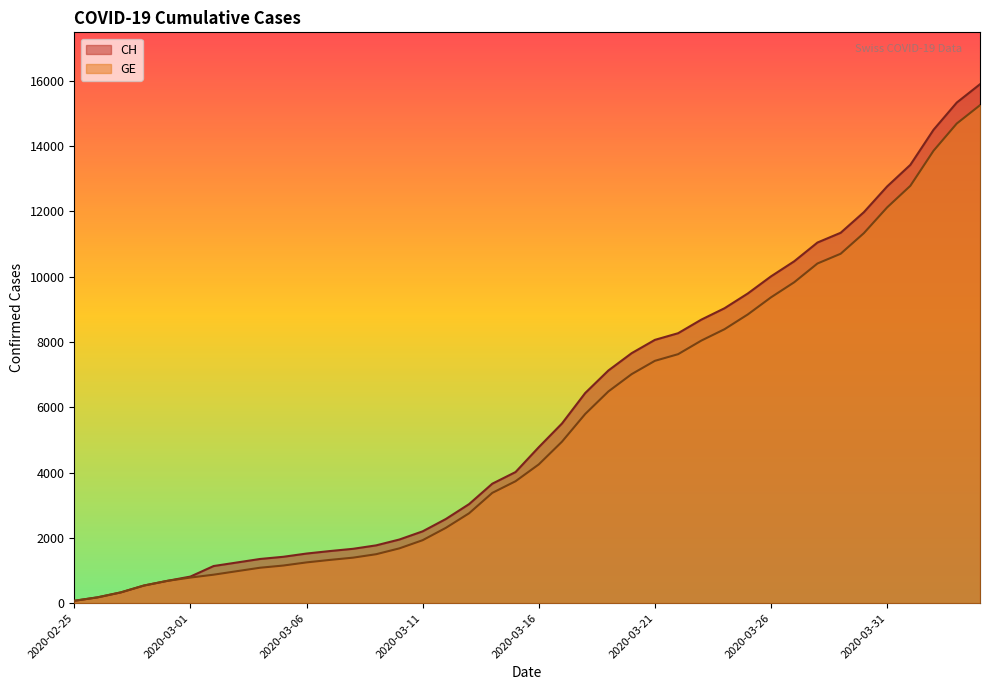

True or false: CH and GE cross at least once.

False